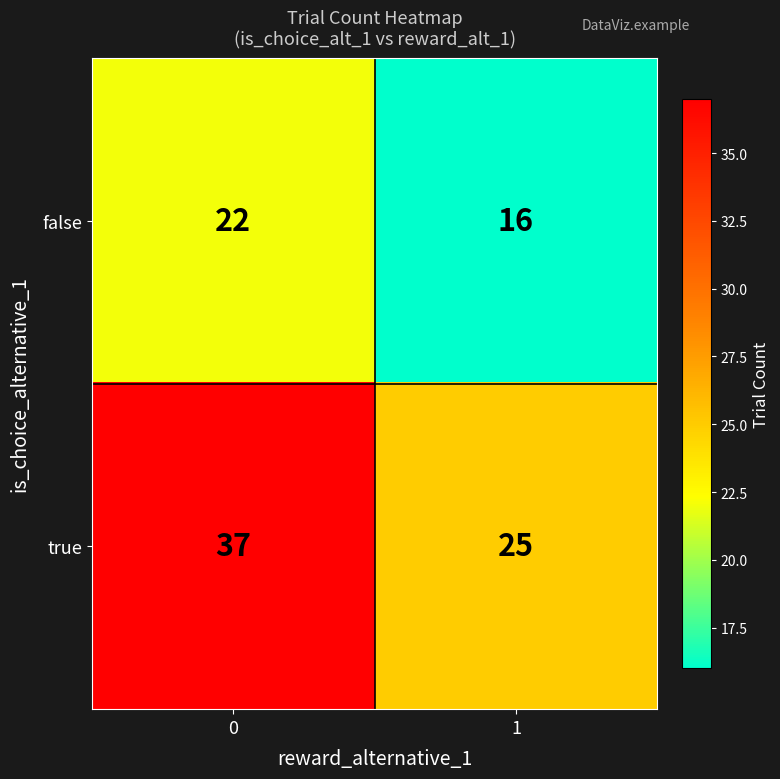

Rank the series at 0 from highest to lowest value.

true, false